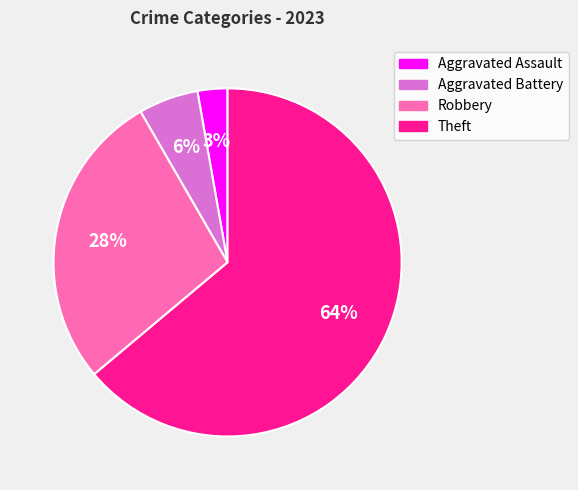

Which has a higher value, Theft or Robbery?

Theft